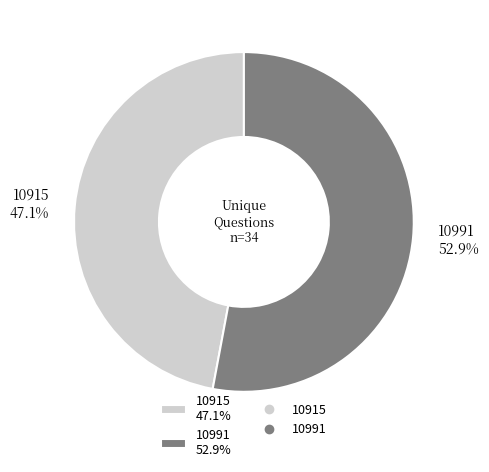

What portion of the pie excludes 10915?

52.9%